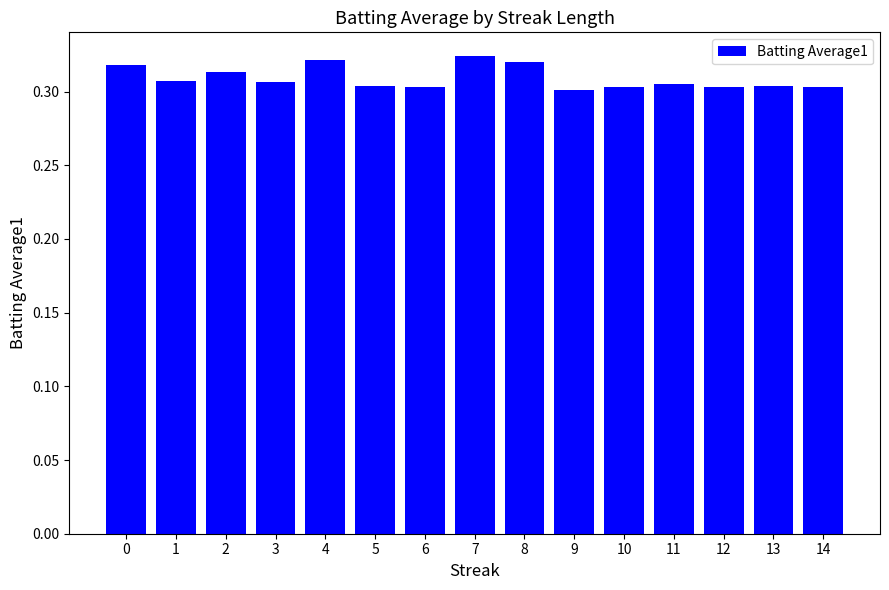

Which label corresponds to the largest value in the chart?

7